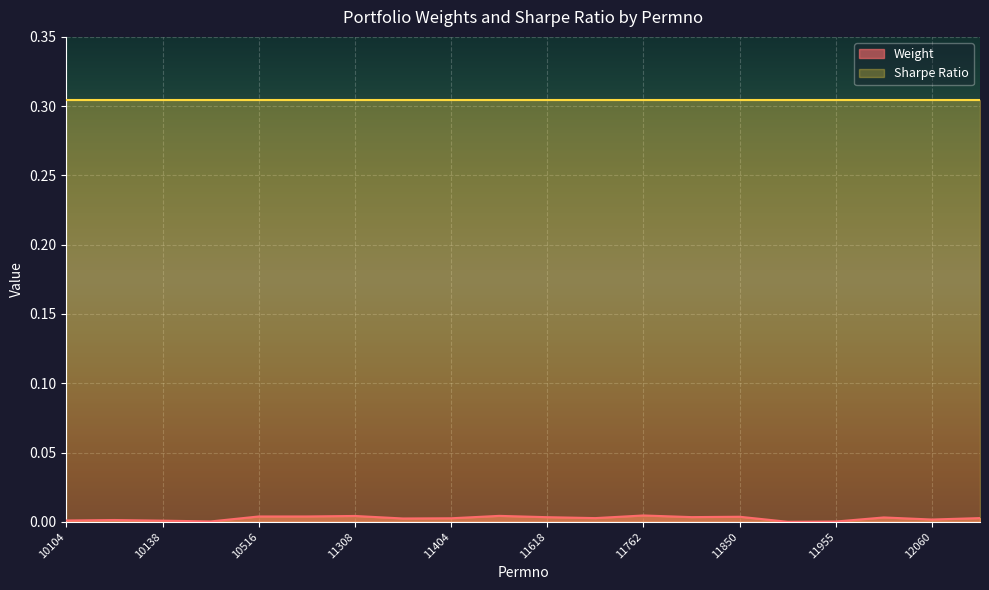

How many points are lower than both their immediate neighbors (excluding endpoints)?

6